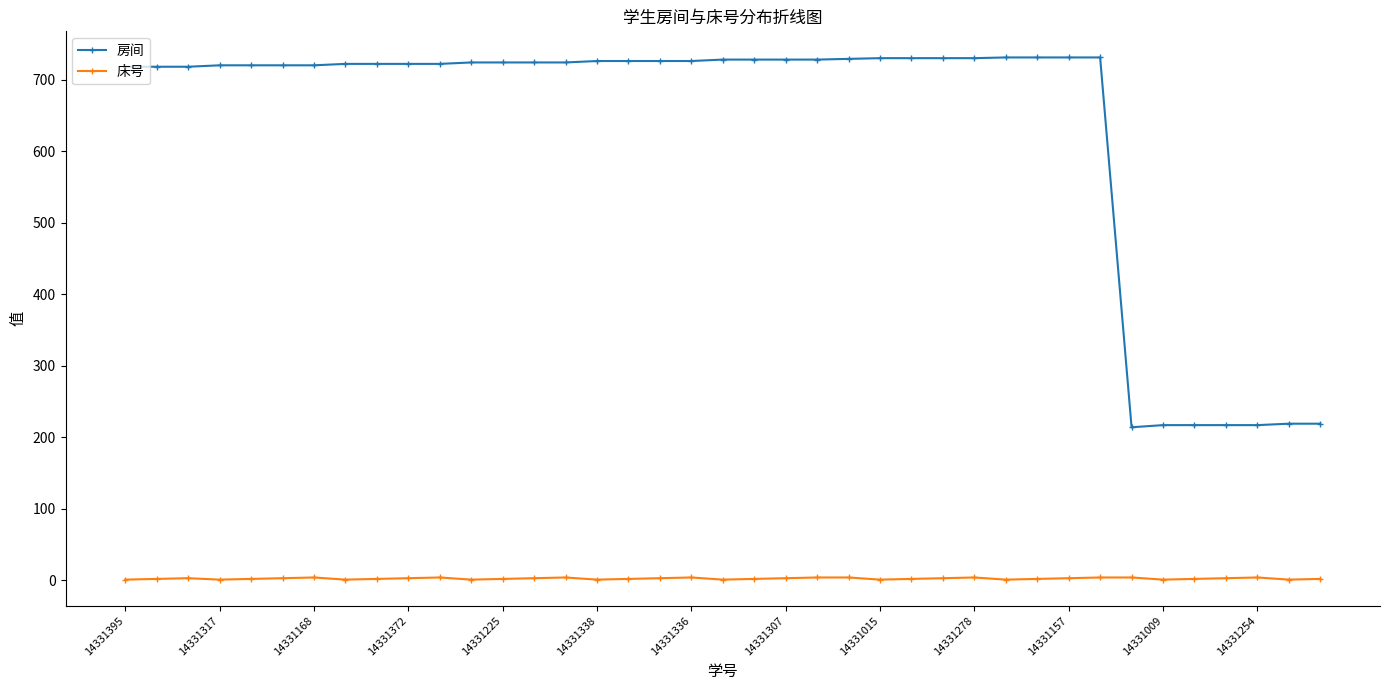

True or false: 床号 has more than 1 points higher than both neighbors.

True